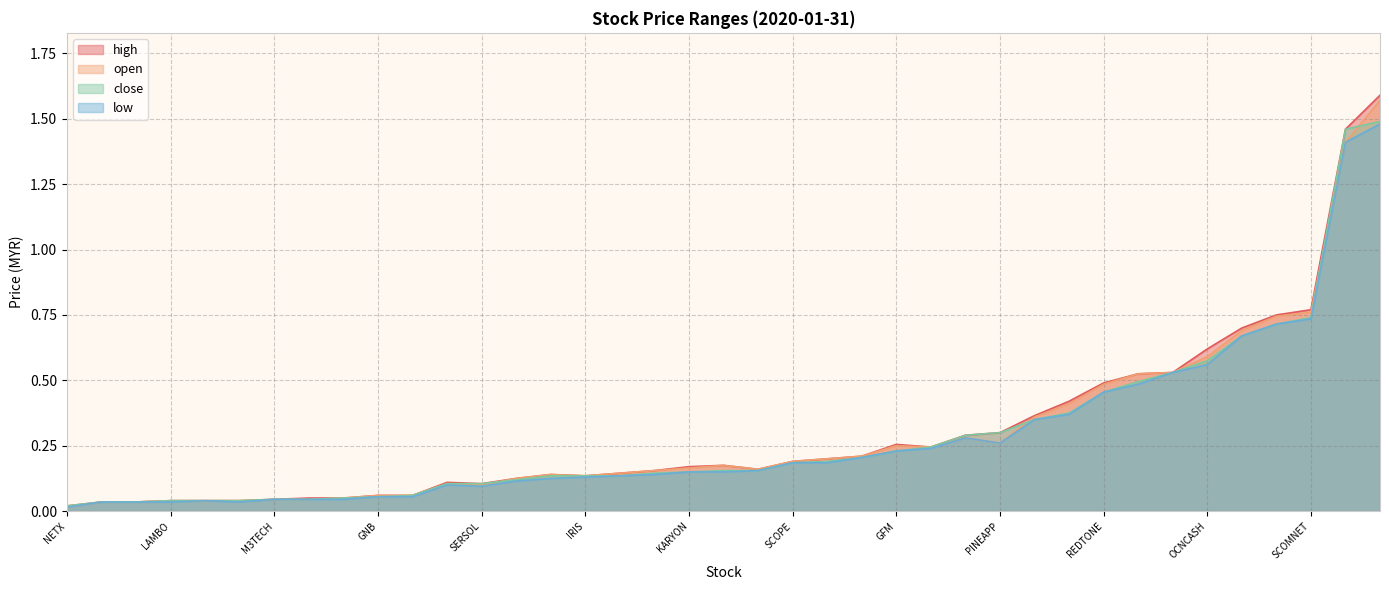

What is the sum of the open values at IFCAMSC and KARYON?

0.6